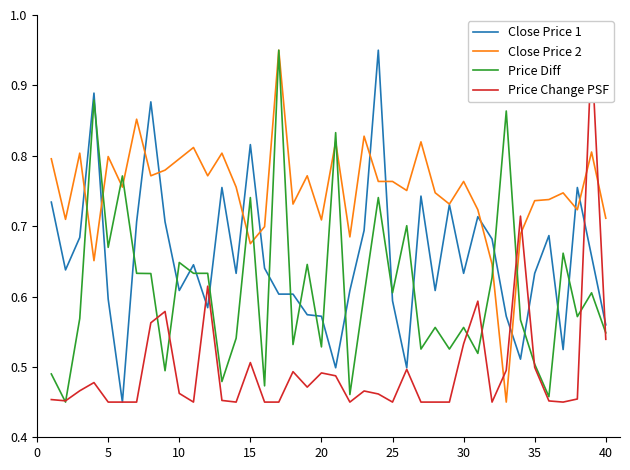

Reading right to left, list all the values displayed in this chart.

Close Price 1: 0.6	0.7	0.8	0.5	0.7	0.6	0.5	0.6	0.7	0.7	0.6	0.7	0.6	0.7	0.5	0.6	0.9	0.7	0.6	0.5	0.6	0.6	0.6	0.6	0.6	0.8	0.6	0.8	0.6	0.6	0.6	0.7	0.9	0.7	0.5	0.6	0.9	0.7	0.6	0.7
Close Price 2: 0.7	0.8	0.7	0.7	0.7	0.7	0.7	0.5	0.6	0.7	0.8	0.7	0.7	0.8	0.8	0.8	0.8	0.8	0.7	0.8	0.7	0.8	0.7	0.9	0.7	0.7	0.8	0.8	0.8	0.8	0.8	0.8	0.8	0.9	0.8	0.8	0.7	0.8	0.7	0.8
Price Diff: 0.5	0.6	0.6	0.7	0.5	0.5	0.6	0.9	0.6	0.5	0.6	0.5	0.6	0.5	0.7	0.6	0.7	0.6	0.5	0.8	0.5	0.6	0.5	0.9	0.5	0.7	0.5	0.5	0.6	0.6	0.6	0.5	0.6	0.6	0.8	0.7	0.9	0.6	0.5	0.5
Price Change PSF: 0.5	0.9	0.5	0.5	0.5	0.5	0.7	0.5	0.5	0.6	0.5	0.5	0.5	0.5	0.5	0.5	0.5	0.5	0.5	0.5	0.5	0.5	0.5	0.5	0.5	0.5	0.5	0.5	0.6	0.5	0.5	0.6	0.6	0.5	0.5	0.5	0.5	0.5	0.5	0.5